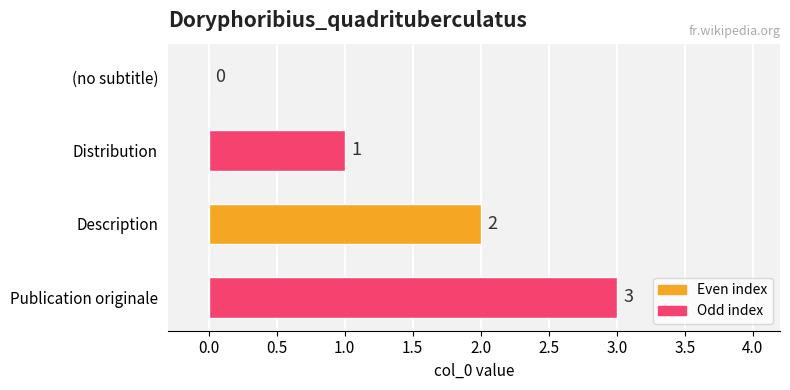

The chart shows a value of 1 at Distribution. True or false?

True